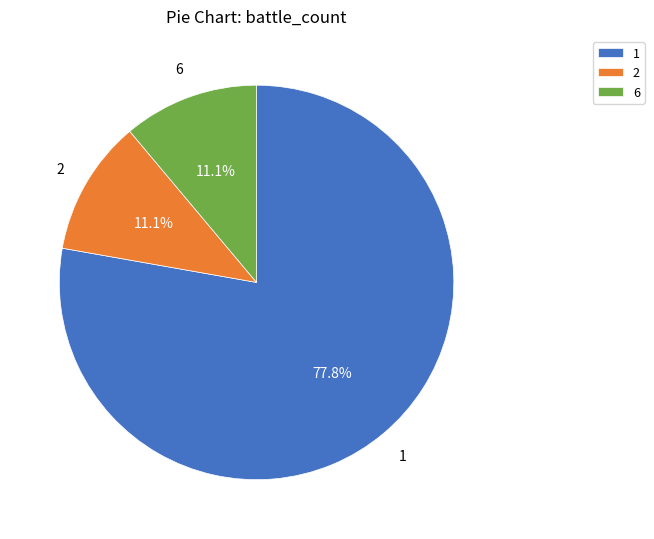

Do 6 and 1 together represent more than half of the pie?

Yes